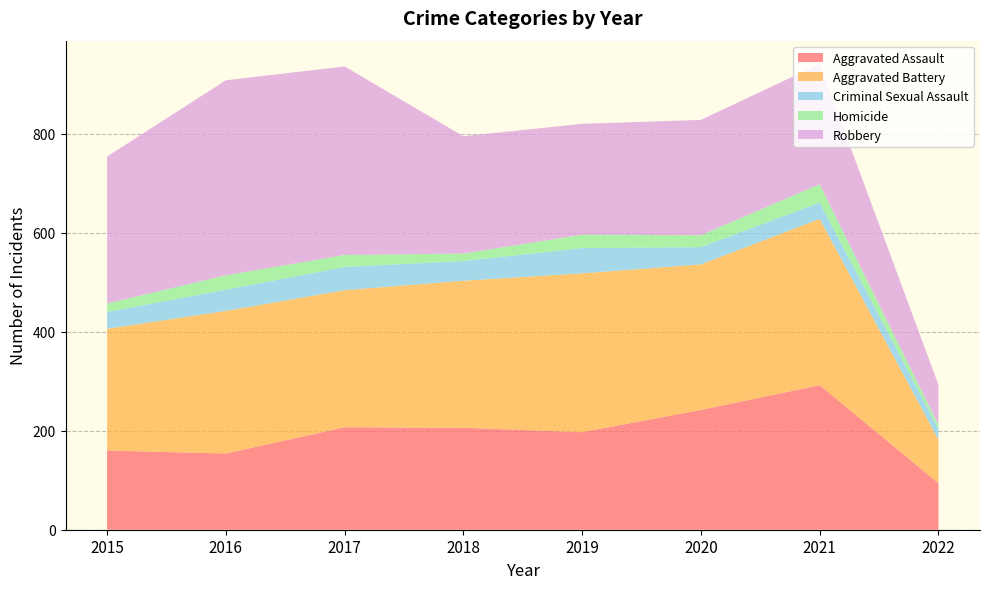

Reading left to right, list all the values displayed in this chart.

Aggravated Assault: 160	154	207	206	197	242	292	94
Aggravated Battery: 246	288	277	297	321	294	336	88
Criminal Sexual Assault: 34	43	47	40	51	35	33	22
Homicide: 17	29	24	15	27	24	37	8
Robbery: 297	394	381	237	224	233	243	81